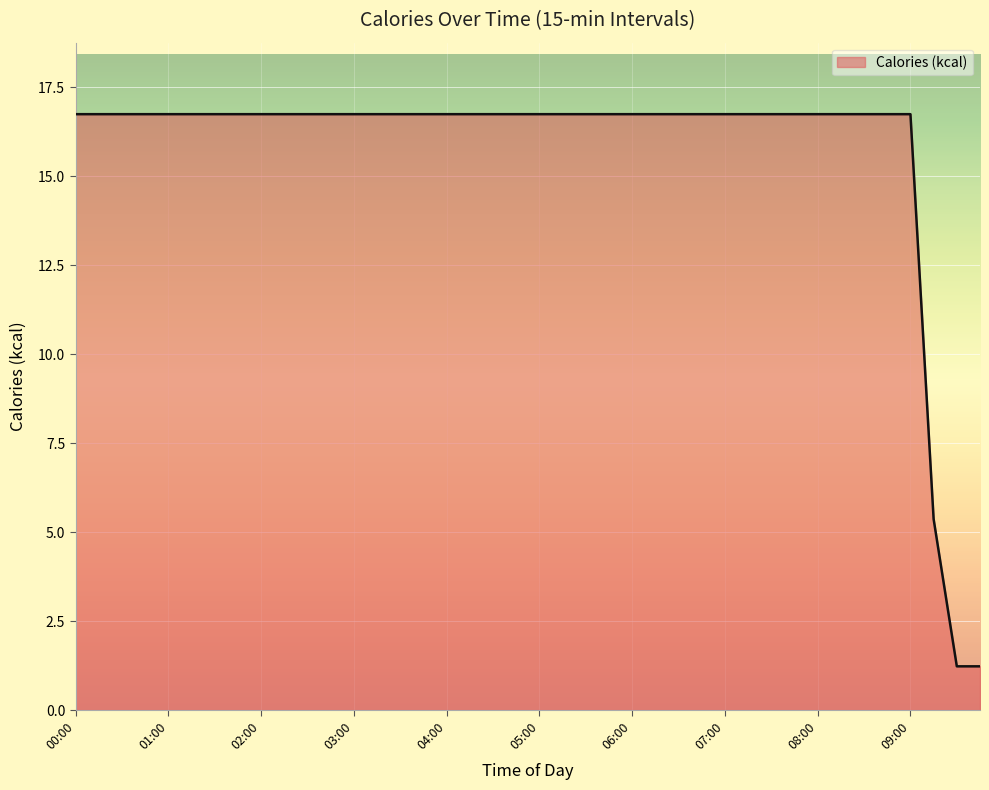

Does the chart have visible grid lines?

Yes